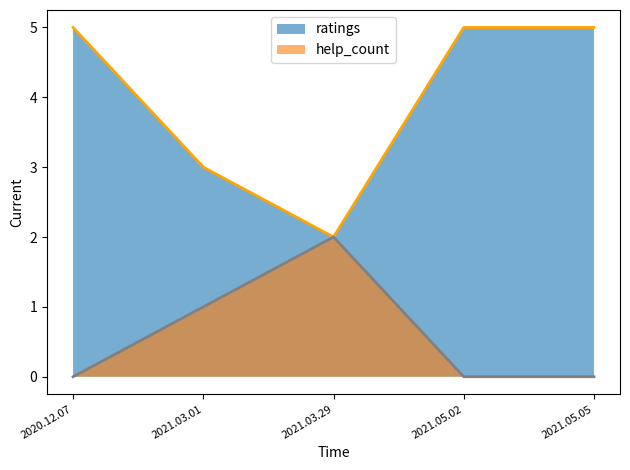

Between 2021.03.29 and 2021.05.05, which is larger?

2021.05.05